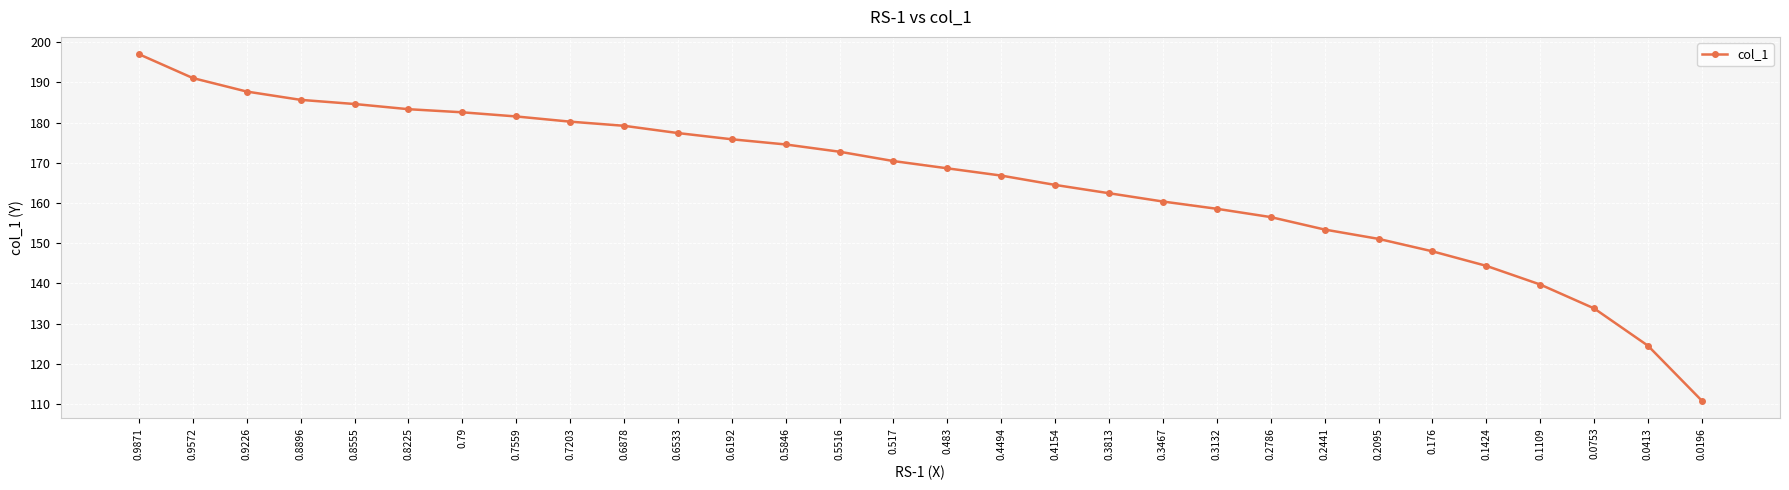

What is the sum of the values at 0.9226 and 0.5846?

362.3